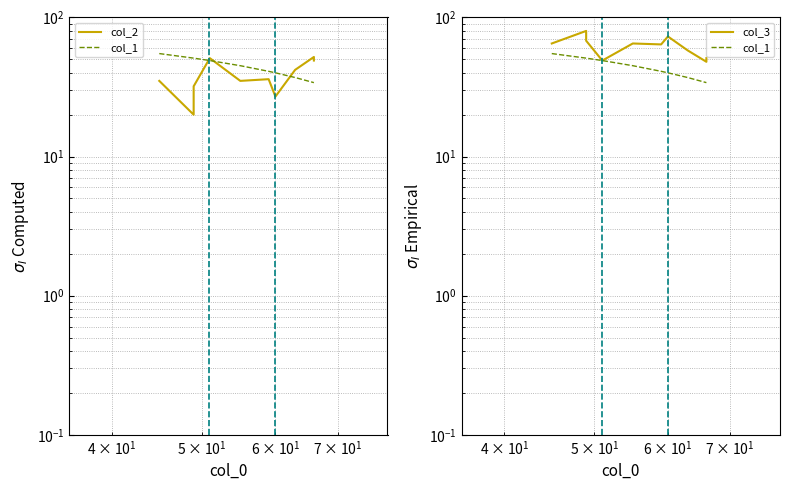

What are all the series names shown in the legend?

col_2, col_1, col_3